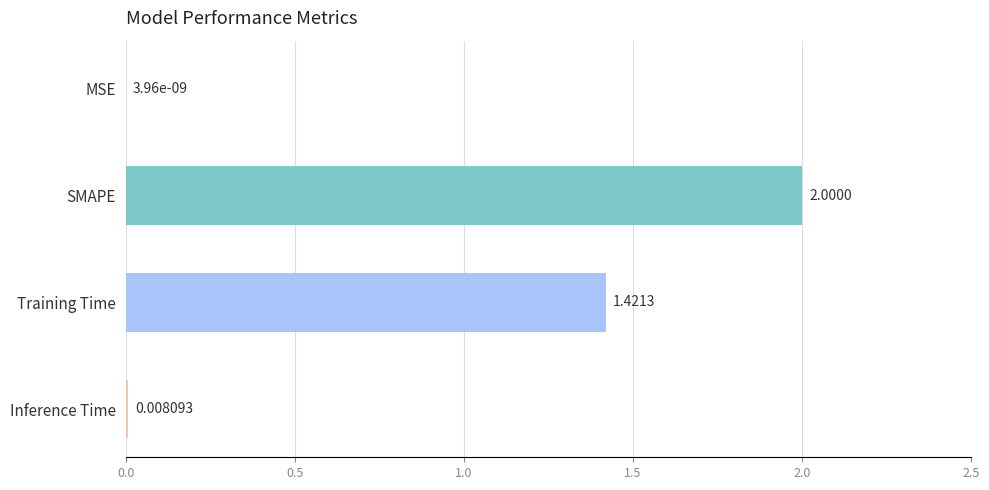

Between Training Time and MSE, which is larger?

Training Time